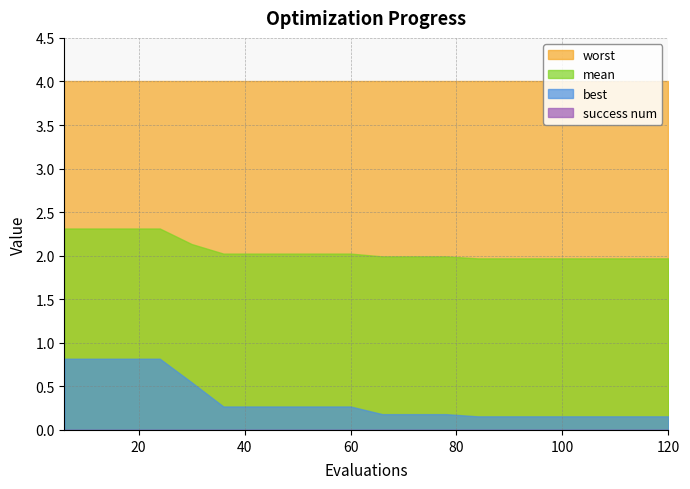

Rank the categories by mean value from lowest to highest.

13, 14, 15, 16, 17, 18, 19, 10, 11, 12, 5, 6, 7, 8, 9, 4, 0, 1, 2, 3